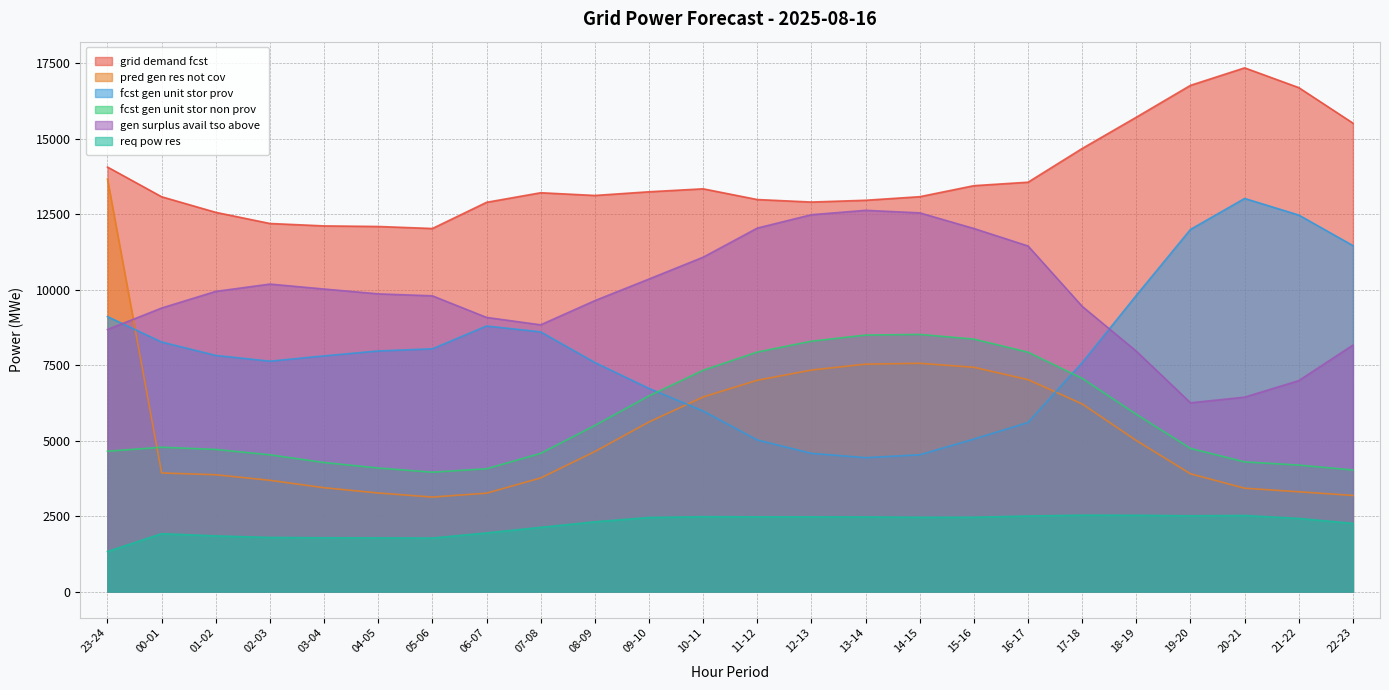

Reading left to right, what are all the values shown in this chart?

grid_demand_fcst: 23-24=14056	00-01=13072	01-02=12556	02-03=12187	03-04=12107	04-05=12088	05-06=12021	06-07=12888	07-08=13205	08-09=13115	09-10=13237	10-11=13335	11-12=12980	12-13=12897	13-14=12956	14-15=13074	15-16=13439	16-17=13554	17-18=14670	18-19=15706	19-20=16761	20-21=17340	21-22=16685	22-23=15510
pred_gen_res_not_cov: 23-24=13659	00-01=3927	01-02=3868	02-03=3684	03-04=3438	04-05=3264	05-06=3129	06-07=3258	07-08=3762	08-09=4636	09-10=5616	10-11=6443	11-12=6997	12-13=7334	13-14=7530	14-15=7558	15-16=7426	16-17=7016	17-18=6212	18-19=5002	19-20=3899	20-21=3422	21-22=3304	22-23=3183
fcst_gen_unit_stor_prov: 23-24=9104	00-01=8263	01-02=7819	02-03=7629	03-04=7804	04-05=7967	05-06=8038	06-07=8793	07-08=8599	08-09=7585	09-10=6727	10-11=5978	11-12=5020	12-13=4577	13-14=4433	14-15=4529	15-16=5050	16-17=5598	17-18=7581	18-19=9807	19-20=11991	20-21=13016	21-22=12466	22-23=11455
fcst_gen_unit_stor_non_prov: 23-24=4647	00-01=4779	01-02=4706	02-03=4528	03-04=4273	04-05=4091	05-06=3953	06-07=4066	07-08=4576	08-09=5500	09-10=6479	10-11=7328	11-12=7931	12-13=8290	13-14=8493	14-15=8515	15-16=8359	16-17=7926	17-18=7059	18-19=5869	19-20=4740	20-21=4294	21-22=4188	22-23=4025
gen_surplus_avail_tso_above: 23-24=8677	00-01=9388	01-02=9939	02-03=10181	03-04=10017	04-05=9857	05-06=9792	06-07=9077	07-08=8832	08-09=9633	09-10=10348	10-11=11071	11-12=12035	12-13=12478	13-14=12623	14-15=12539	15-16=12021	16-17=11442	17-18=9443	18-19=7958	19-20=6250	20-21=6437	21-22=6985	22-23=8161
req_pow_res: 23-24=1326	00-01=1917	01-02=1844	02-03=1792	03-04=1781	04-05=1778	05-06=1772	06-07=1942	07-08=2127	08-09=2310	09-10=2453	10-11=2480	11-12=2474	12-13=2474	13-14=2472	14-15=2460	15-16=2462	16-17=2502	17-18=2530	18-19=2526	19-20=2510	20-21=2520	21-22=2422	22-23=2258